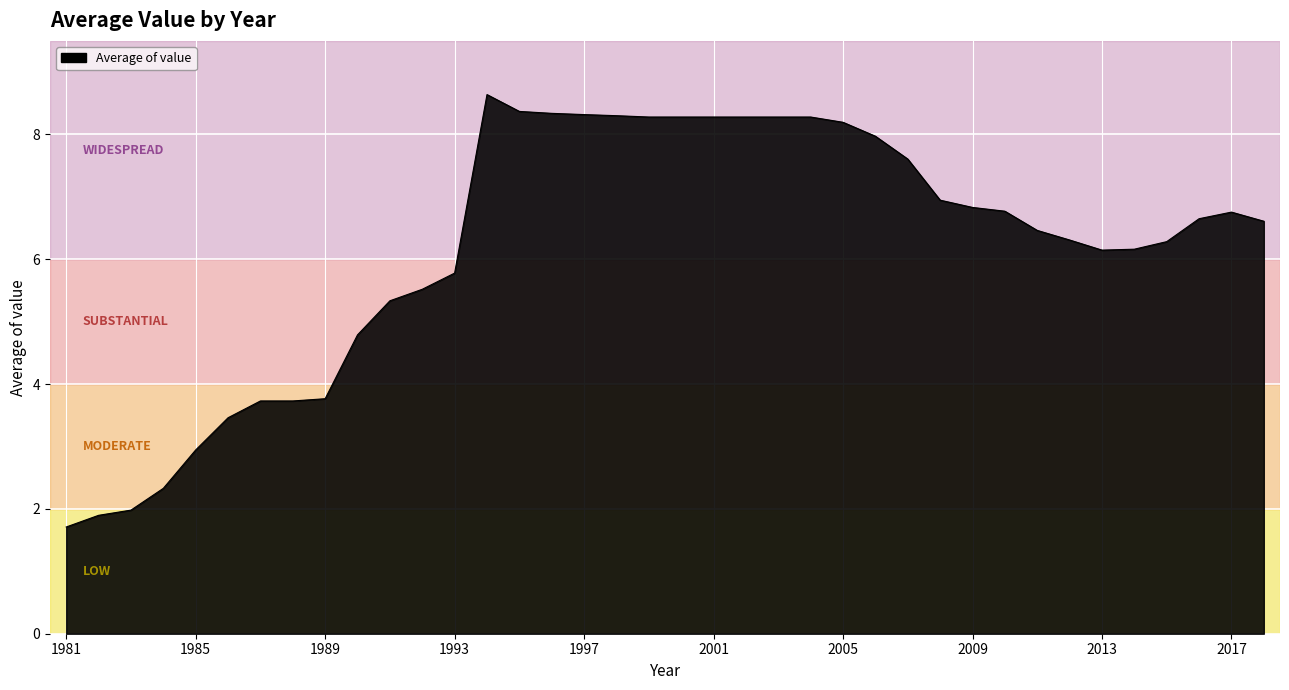

What is the difference between the maximum and minimum values?

6.9